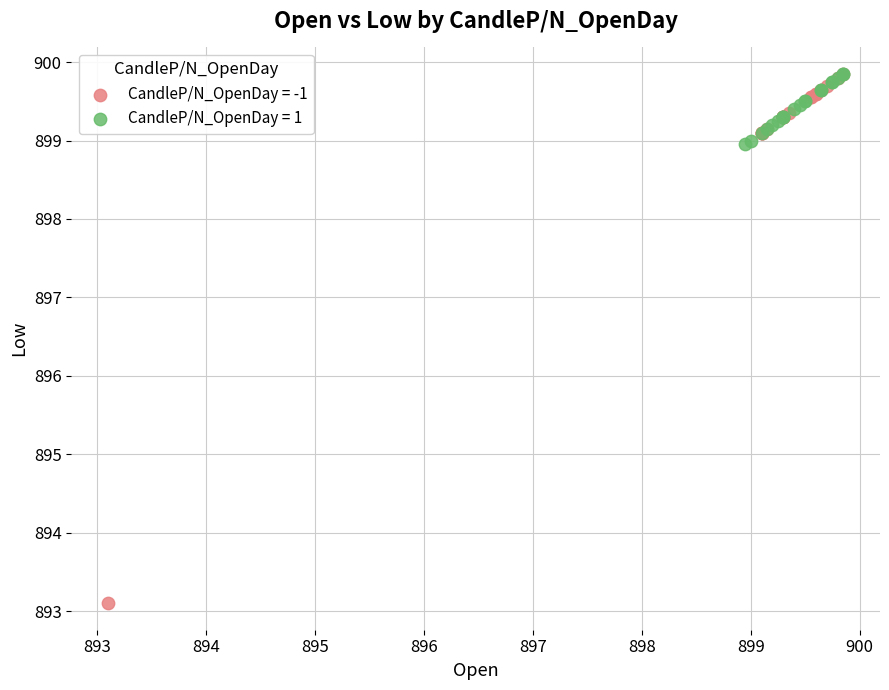

Which series has the widest spread of Y values?

CandleP/N_OpenDay = -1